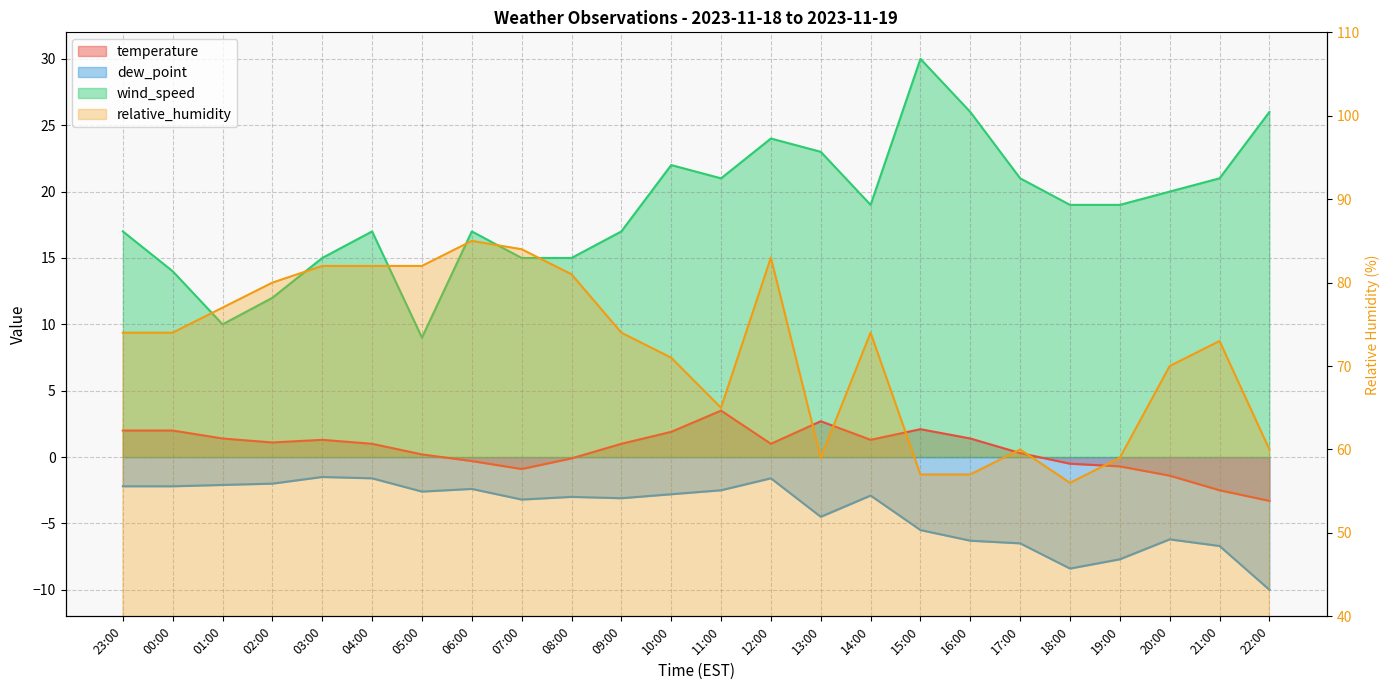

What value does the temperature series have at 17:00?

0.3